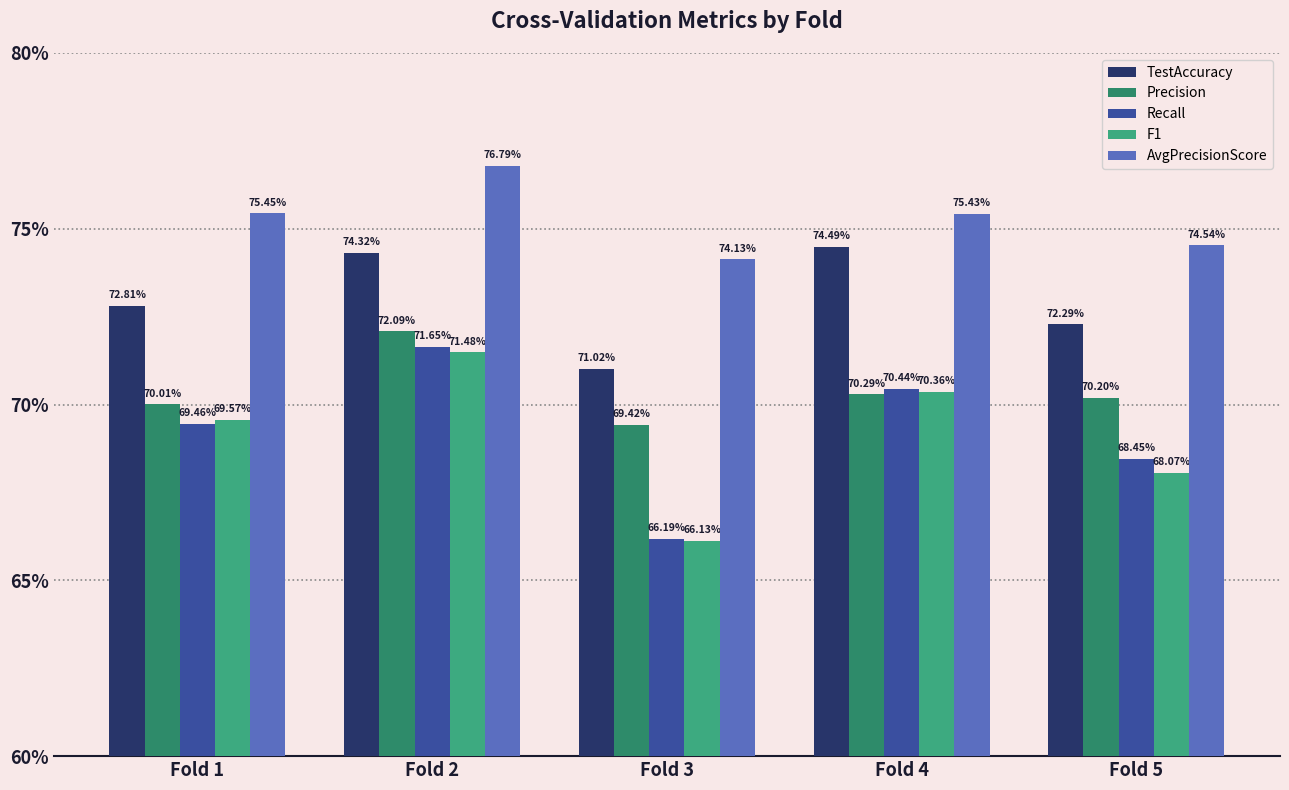

Does the chart contain stacked bars?

No